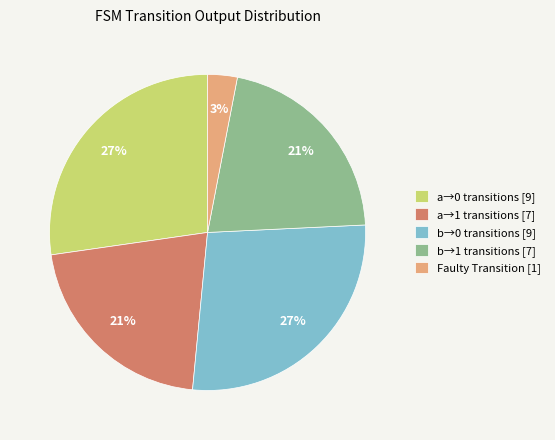

To the nearest percent, what is the difference between the b→0 transitions [9] and Faulty Transition [1] slice percentages?

24%